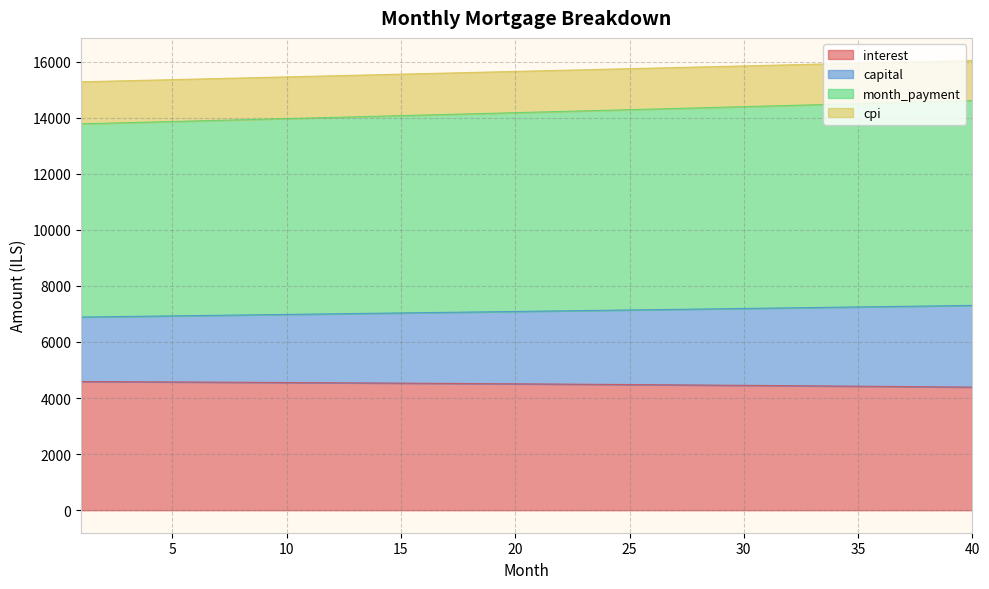

How many values in the interest series are below 4508?

20